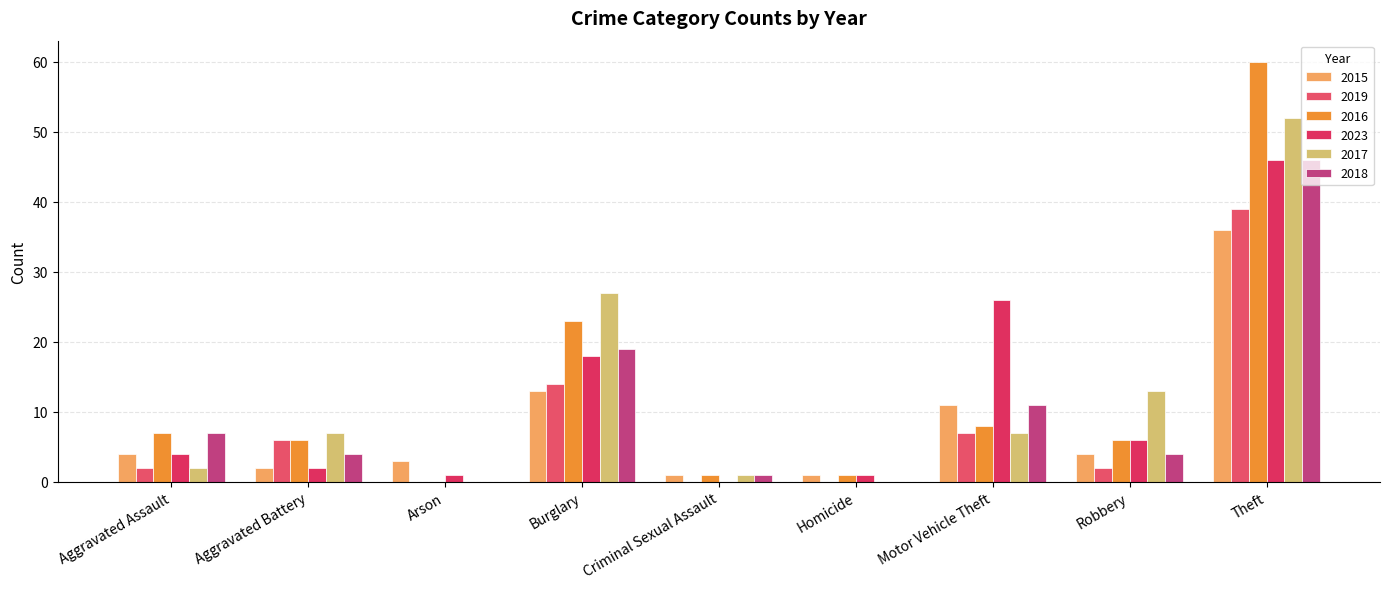

Reading left to right, transcribe all the data shown in this chart.

2015: 4	2	3	13	1	1	11	4	36
2019: 2	6	0	14	0	0	7	2	39
2016: 7	6	0	23	1	1	8	6	60
2023: 4	2	1	18	0	1	26	6	46
2017: 2	7	0	27	1	0	7	13	52
2018: 7	4	0	19	1	0	11	4	46